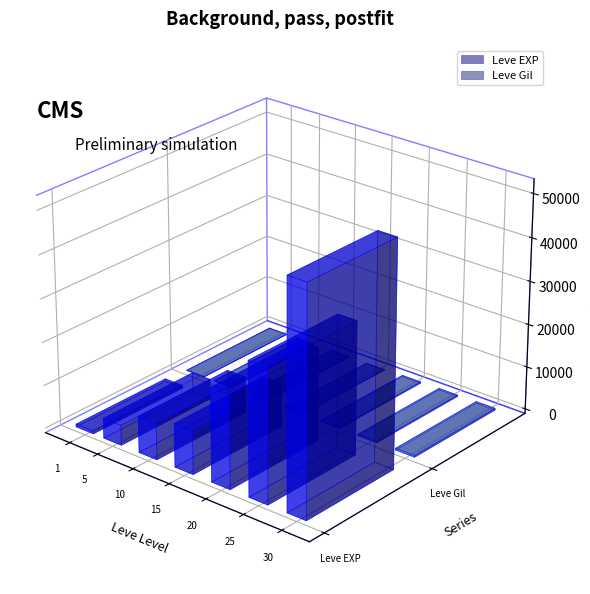

How many bars are there in each group?

2